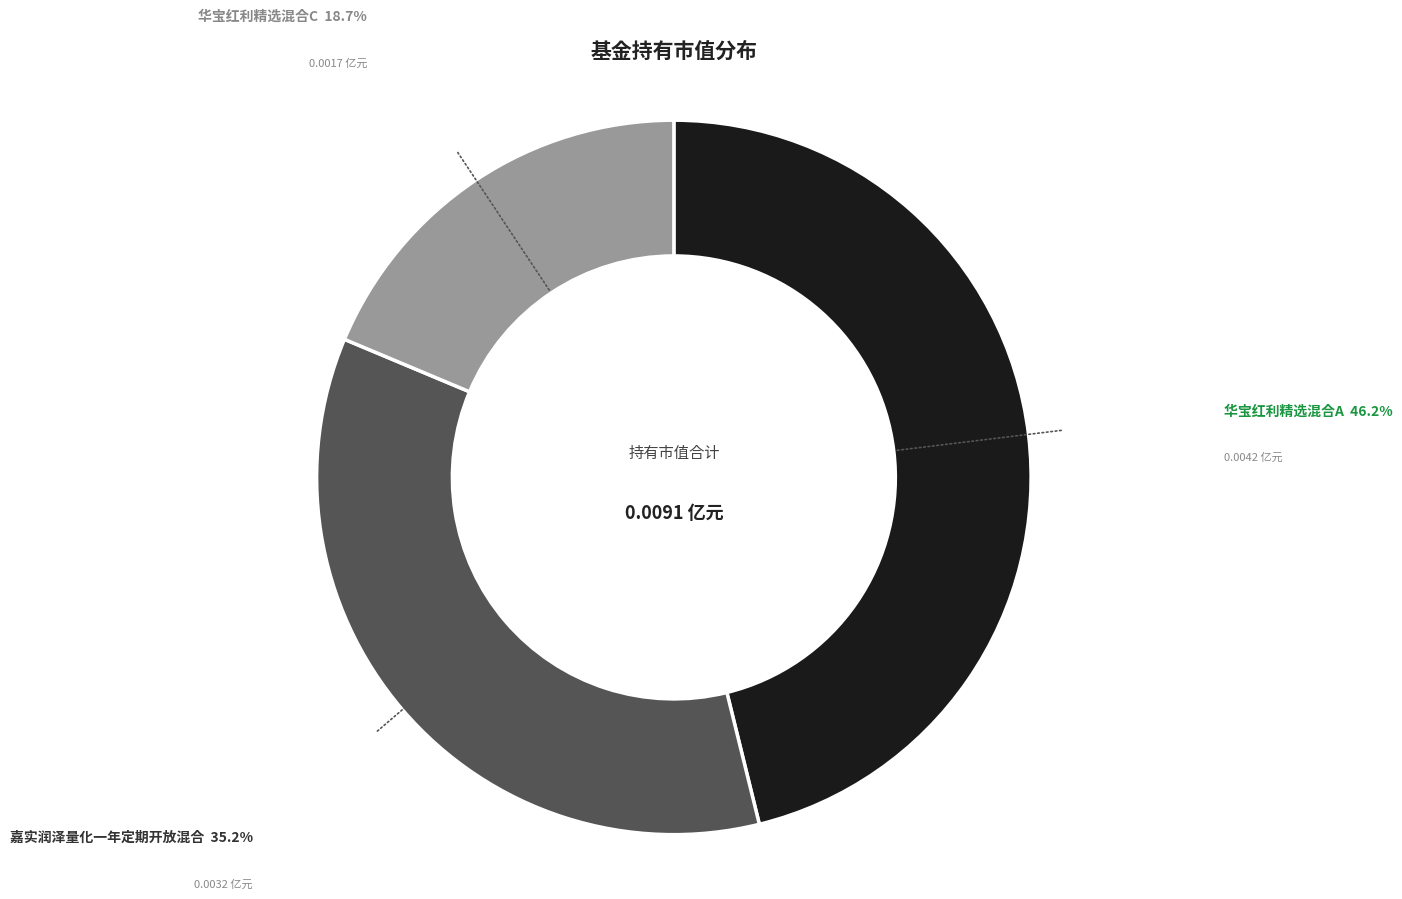

Does any single category account for the majority?

No